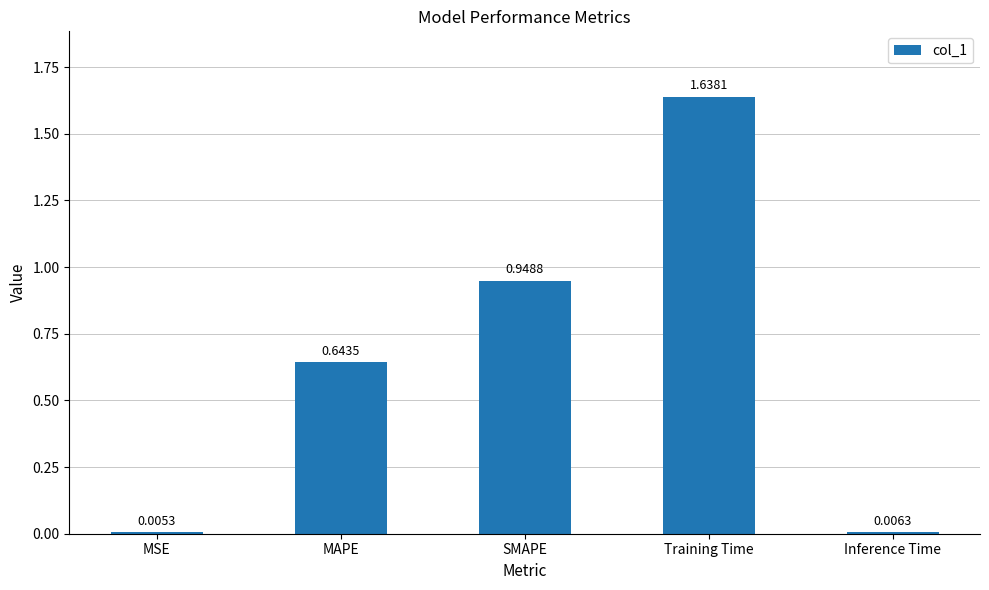

Between SMAPE and Training Time, which is larger?

Training Time